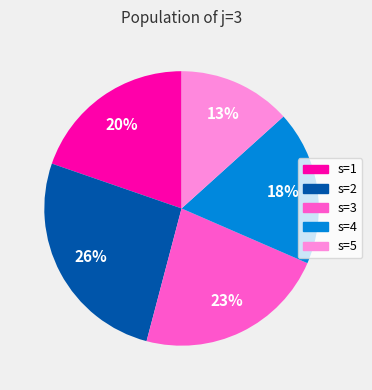

What percentage is the s=4 slice, to the nearest percent?

18%